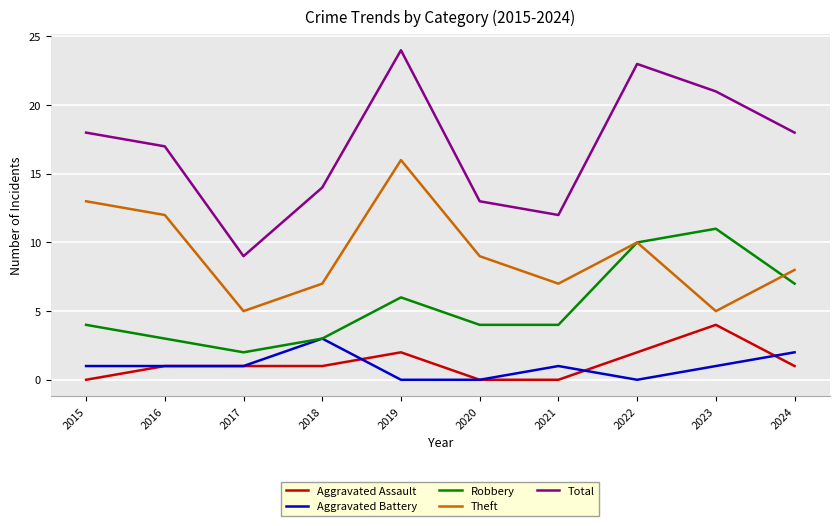

What is the difference between the second highest and second lowest values in the Aggravated Battery series?

2